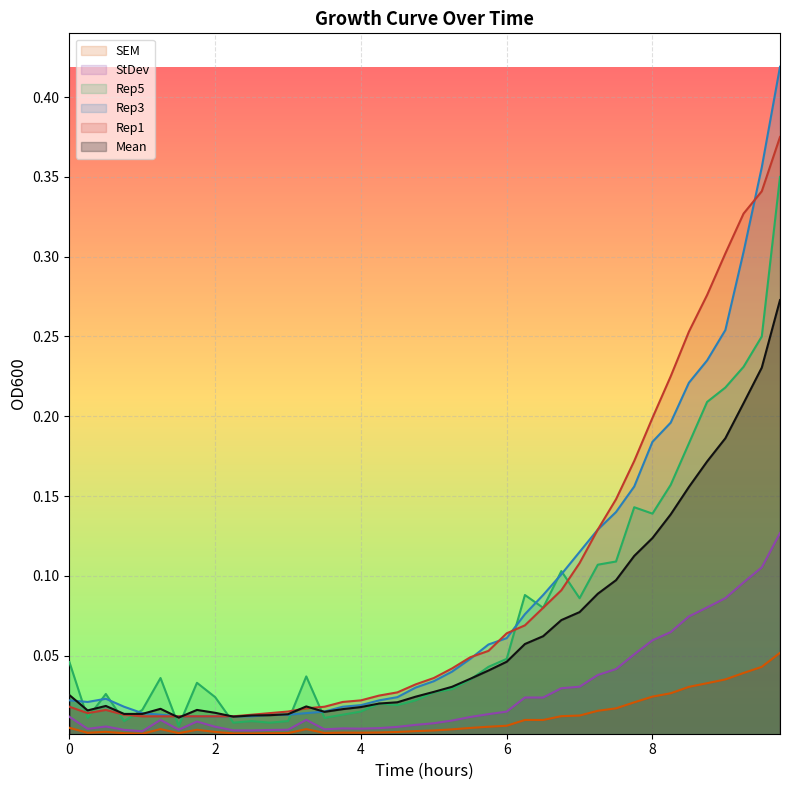

True or false: StDev and Rep1 cross at least once.

False